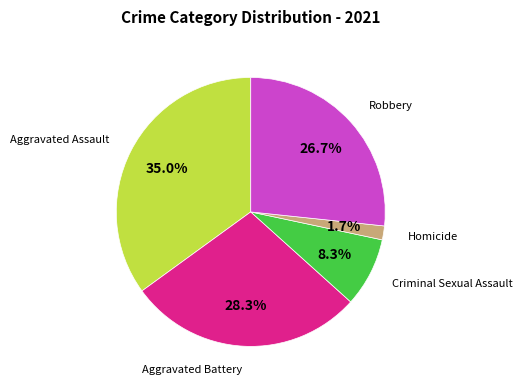

Is there any slice that represents more than half of the pie?

No